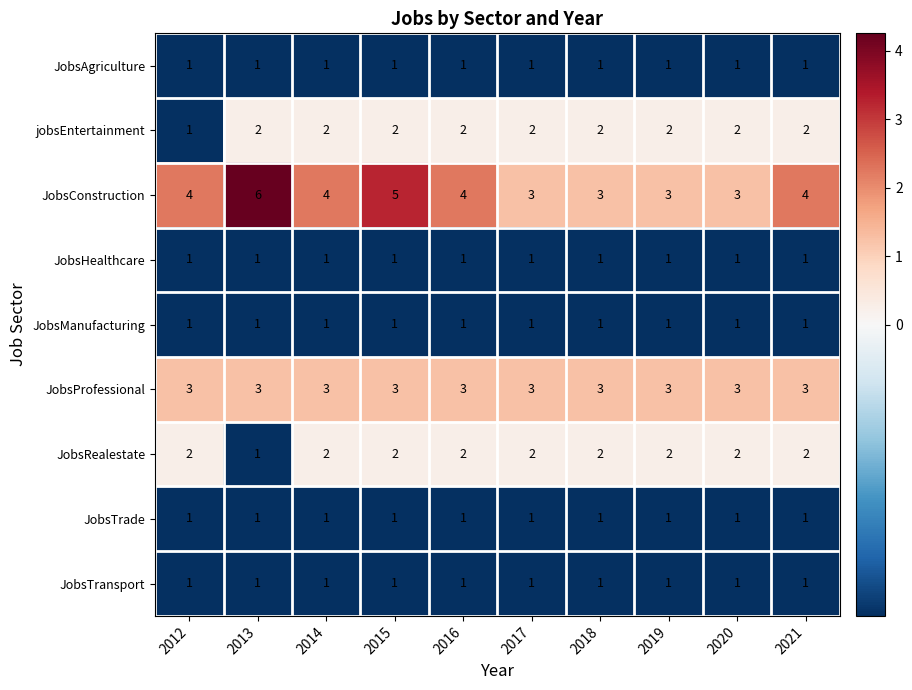

How many JobsConstruction values are between 3 and 4?

8